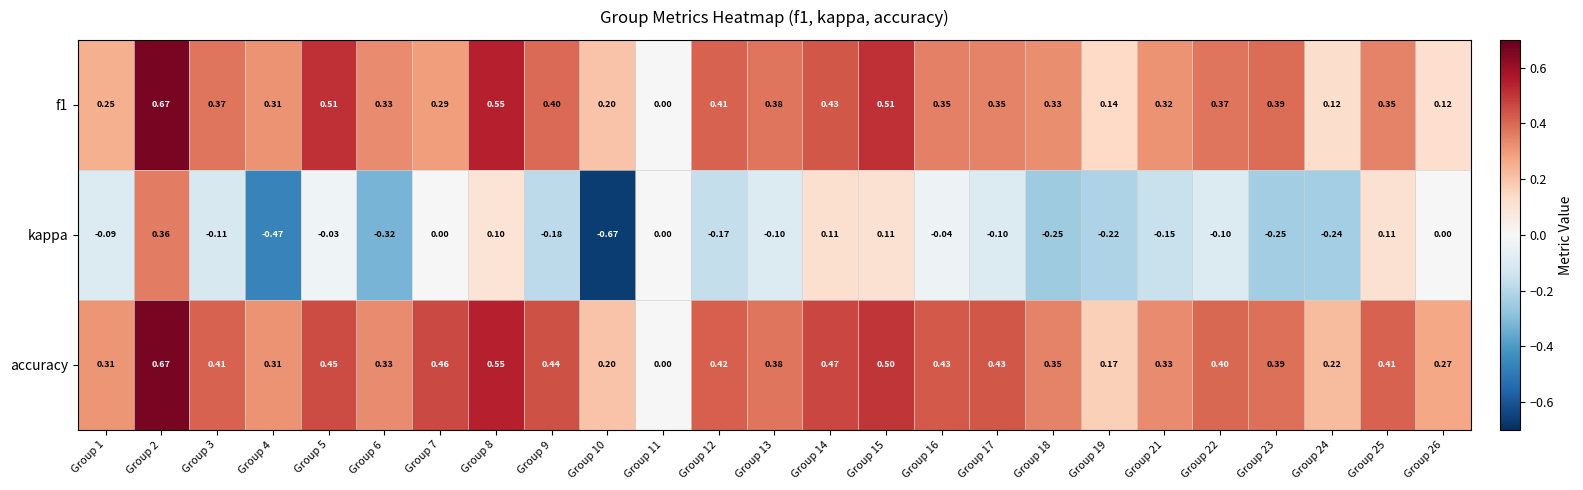

Which series has the widest spread of values?

kappa